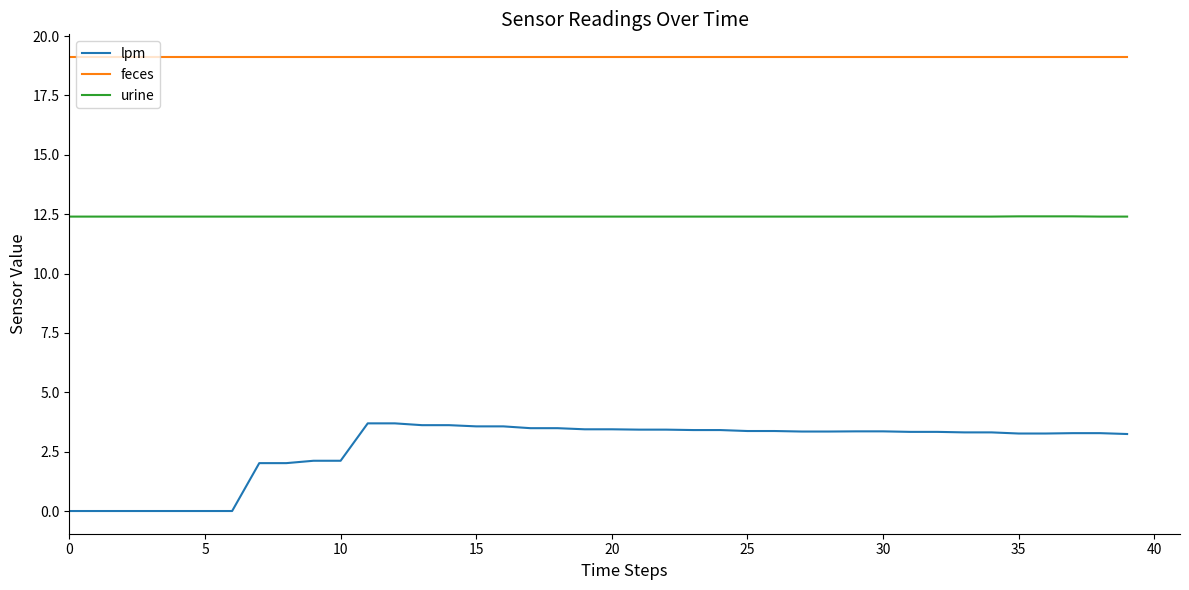

Which series has the widest spread of values?

lpm